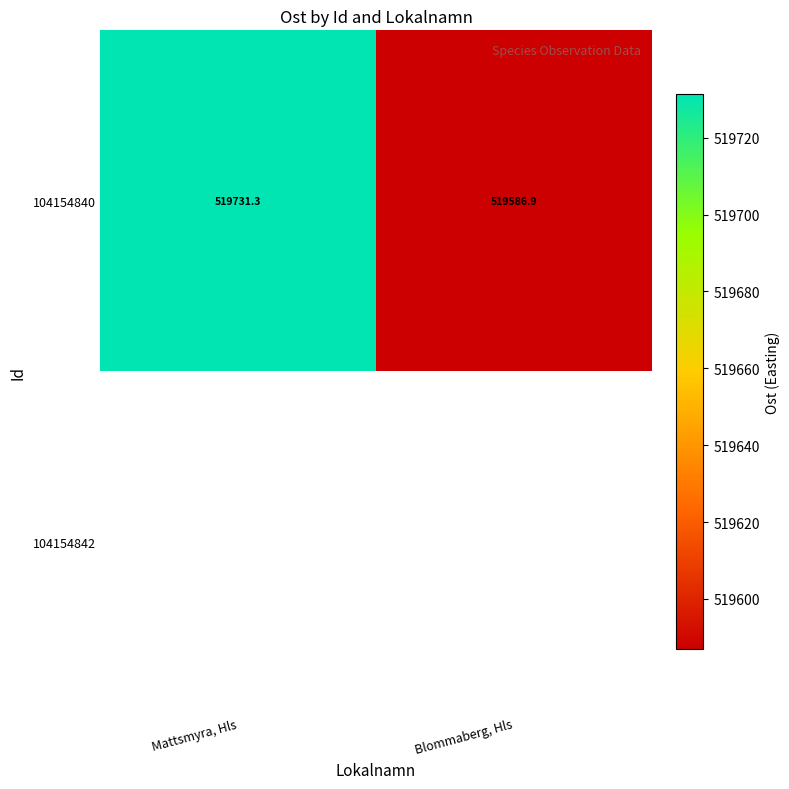

At which category does the chart reach its peak across all series?

Mattsmyra, Hls